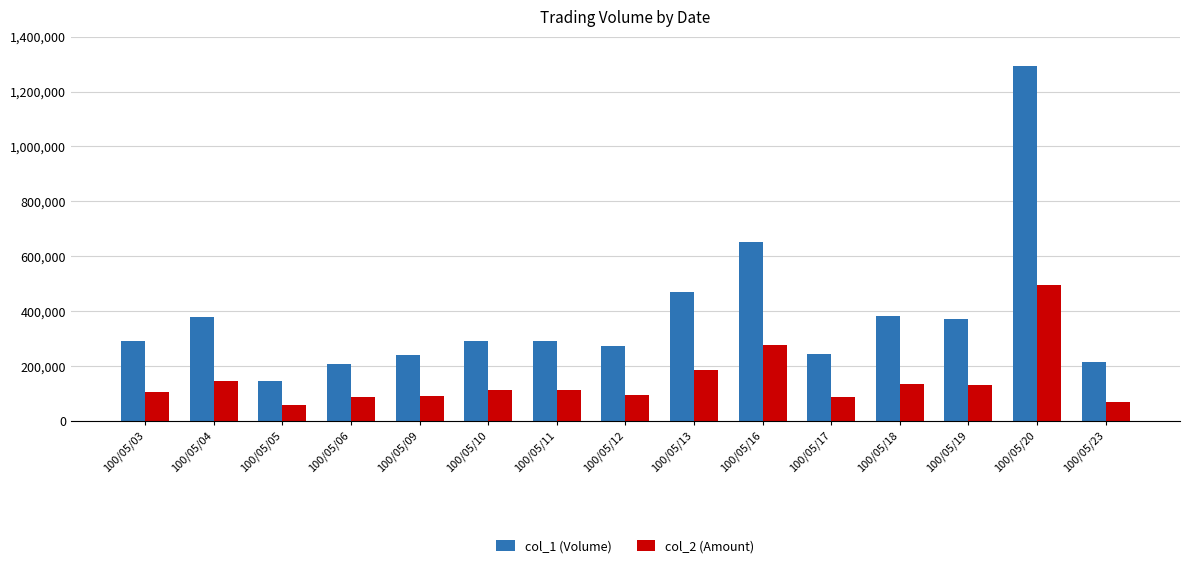

At 100/05/03, list the series in order from smallest to largest.

col_2 (Amount), col_1 (Volume)